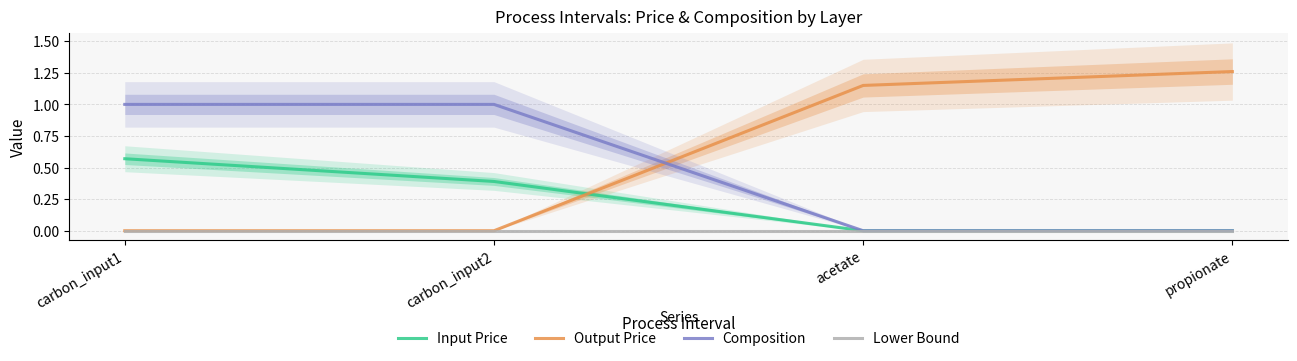

Where do Output Price and Composition first cross each other?

carbon_input2 and acetate